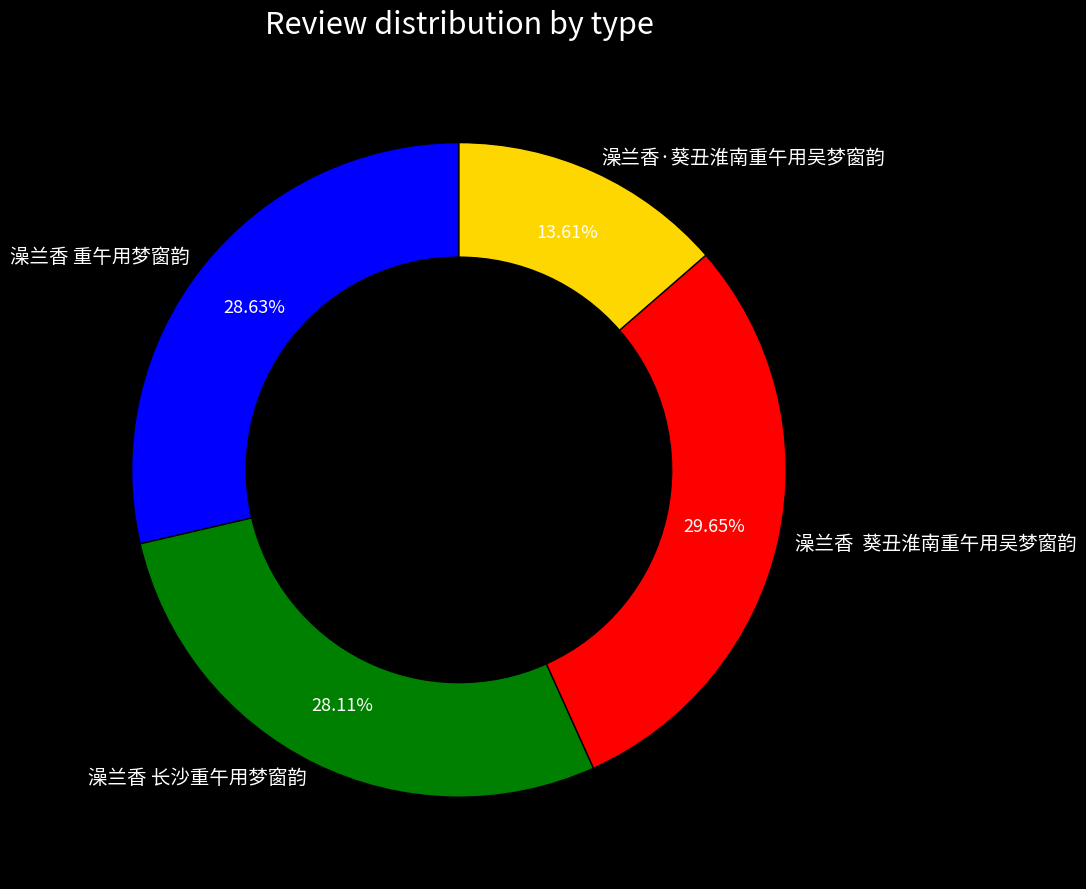

How many segments does this pie chart have?

4